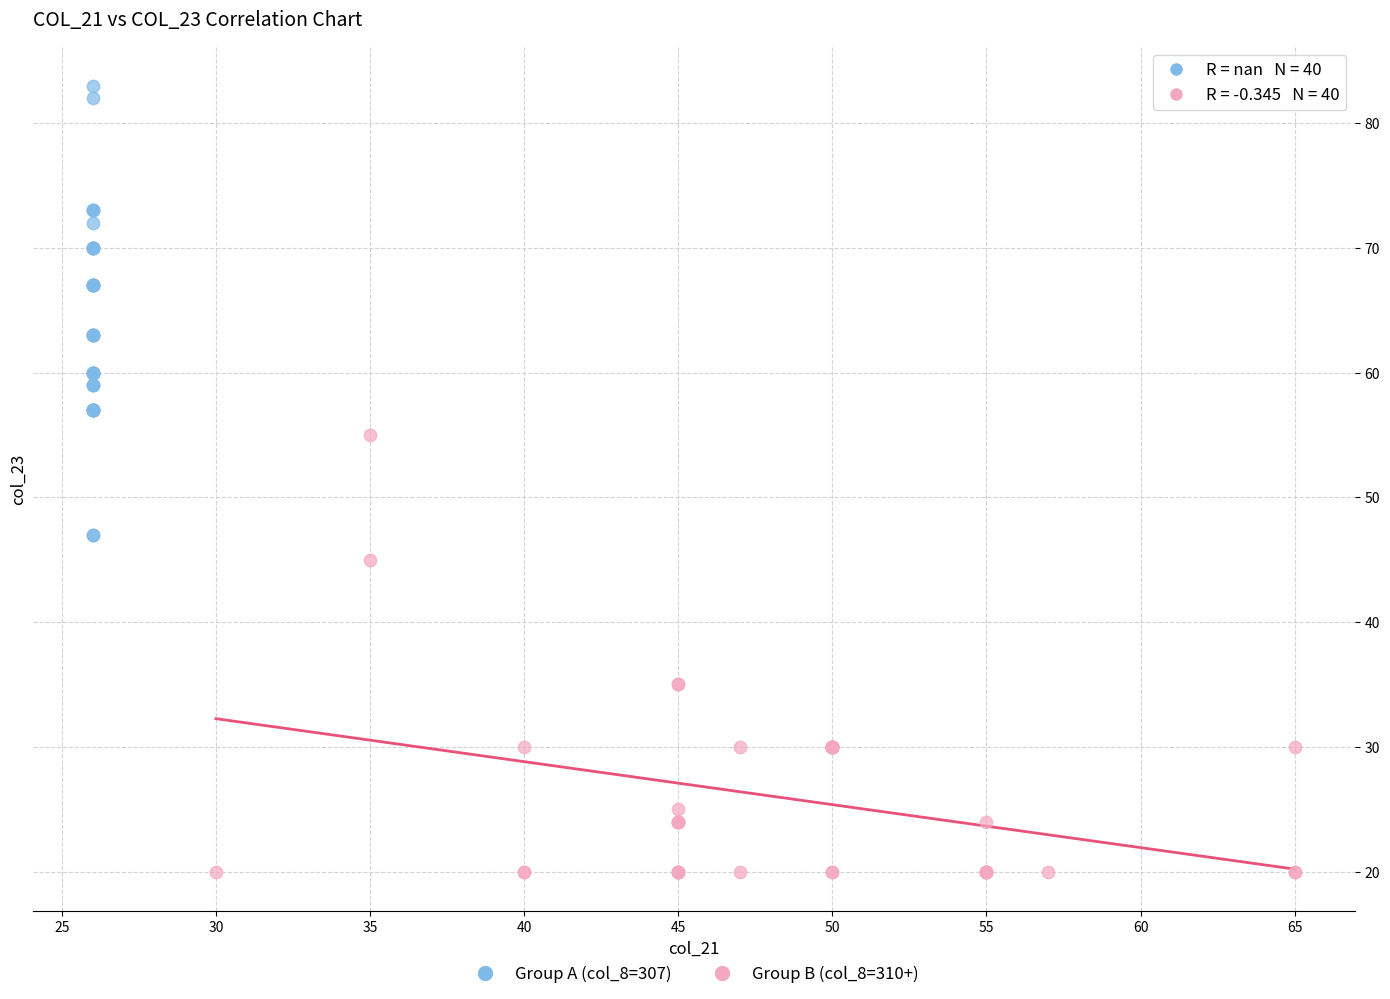

Which series contains the lowest Y value?

Group B (col_8=310+)